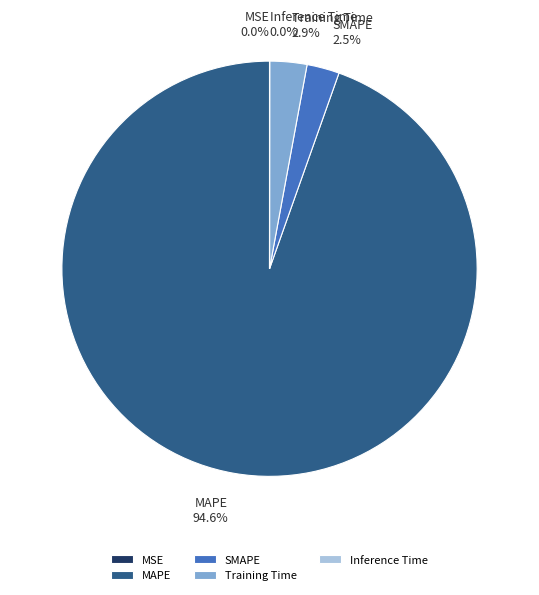

How much of the chart is everything except Training Time?

97.1%